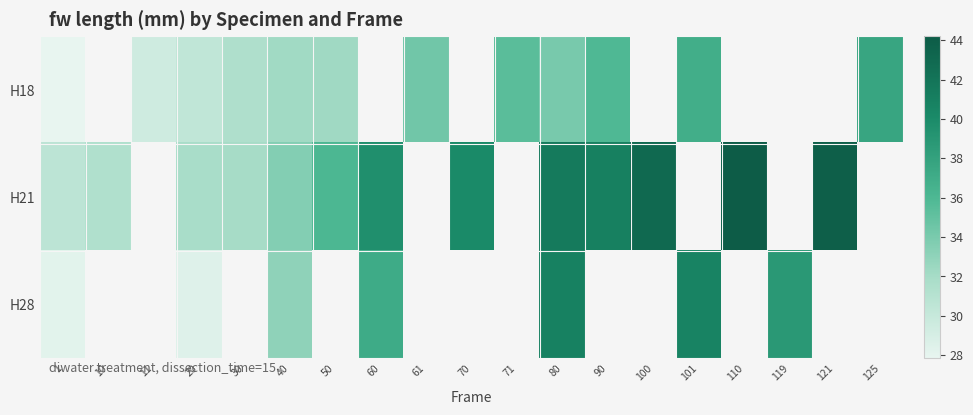

What is the approximate value of row_1 at 100?

43.0